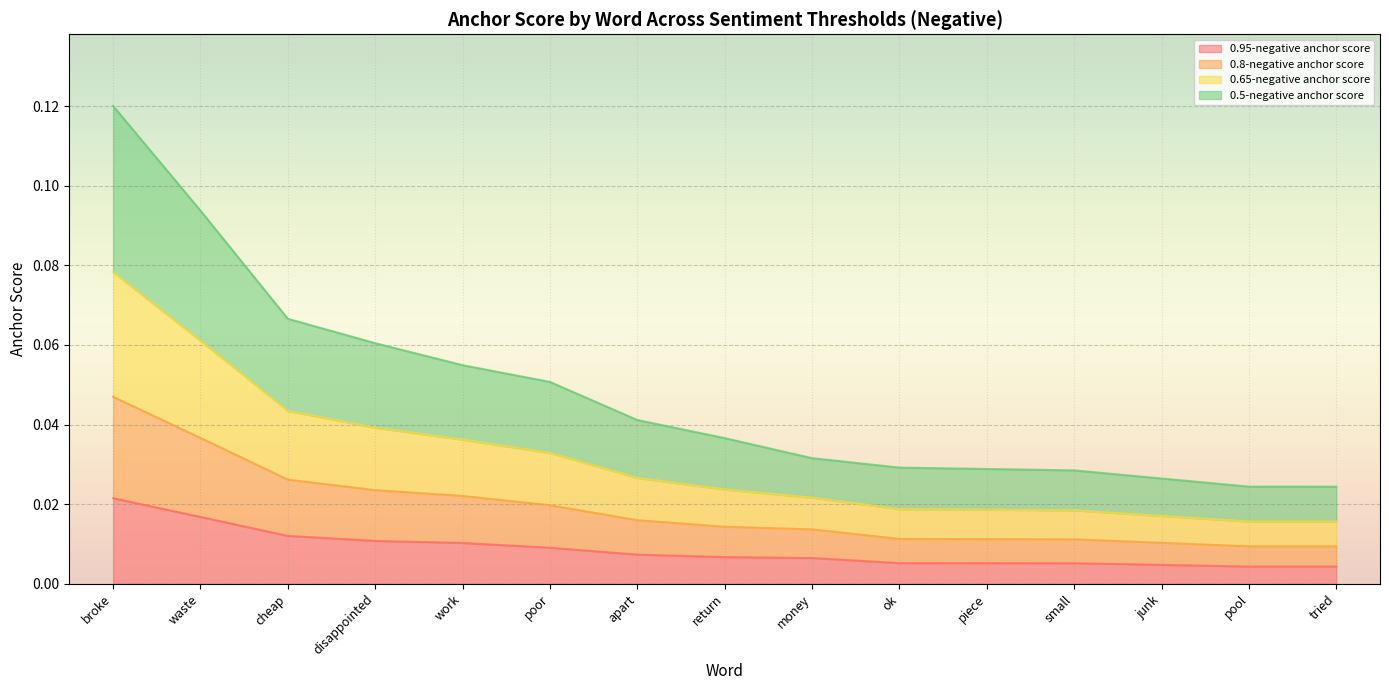

True or false: 0.8-negative anchor score and 0.95-negative anchor score intersect in this chart.

False